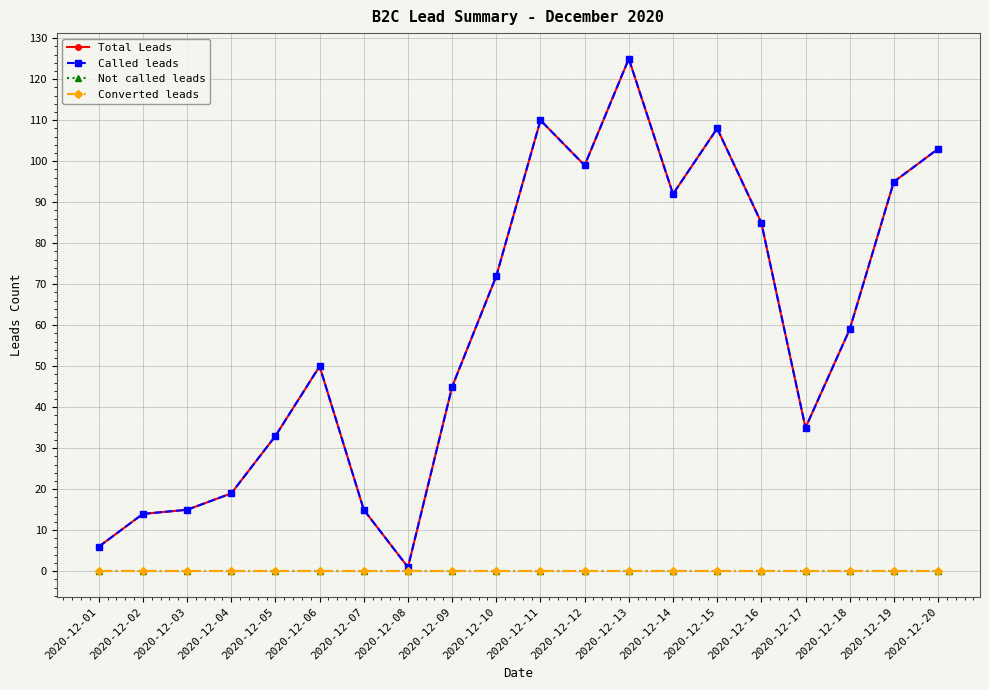

Does the chart have visible grid lines?

Yes